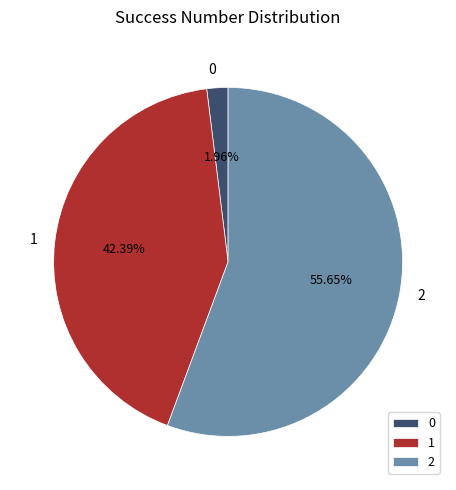

To the nearest percent, what portion does 0 represent?

2%